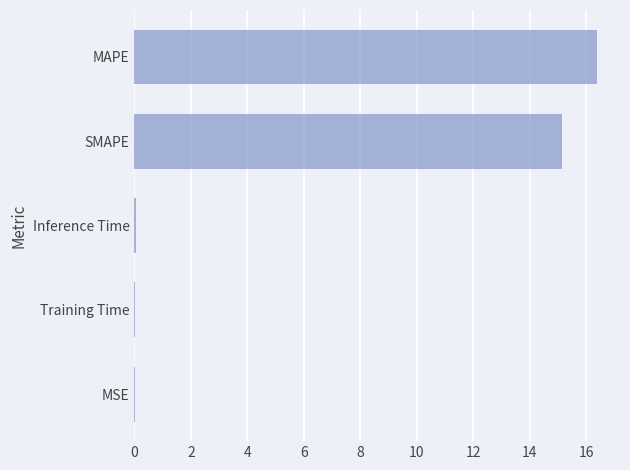

True or false: the data shows 0.0 at Inference Time.

True